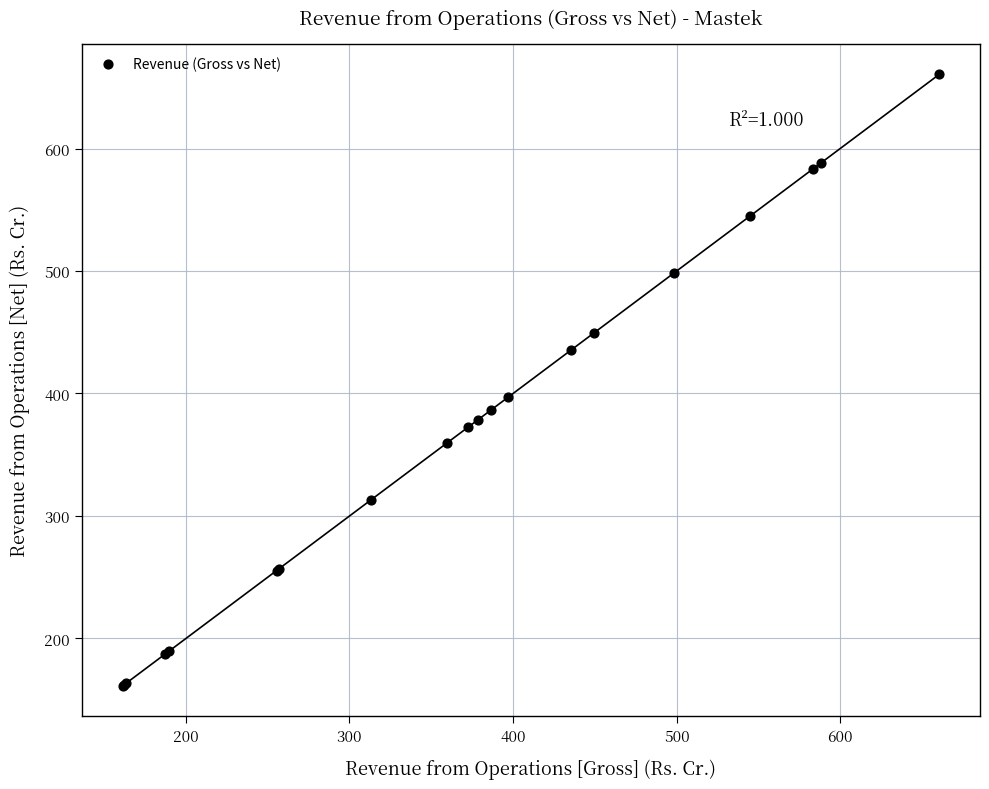

What Y value in the scatter plot is closest to 410?

396.8